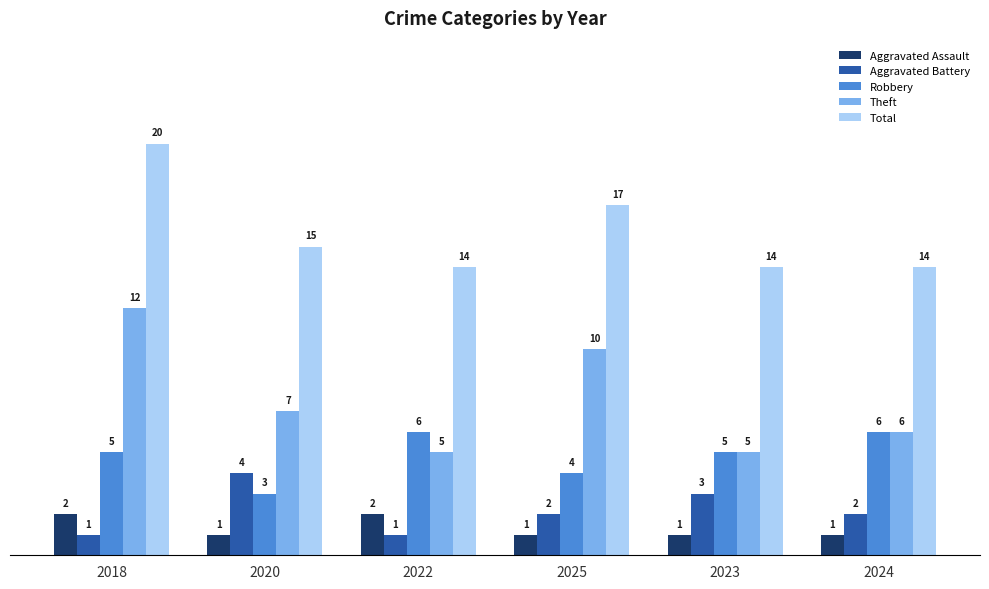

What are all the series names shown in the legend?

Aggravated Assault, Aggravated Battery, Robbery, Theft, Total